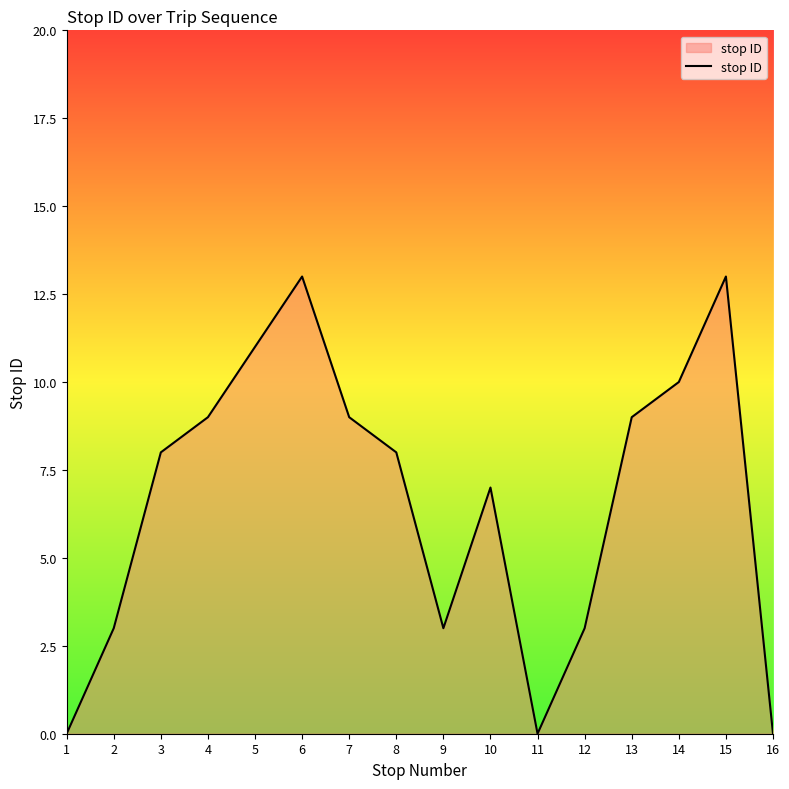

What is the ratio of the value at 13 to the value at 4?

1.0